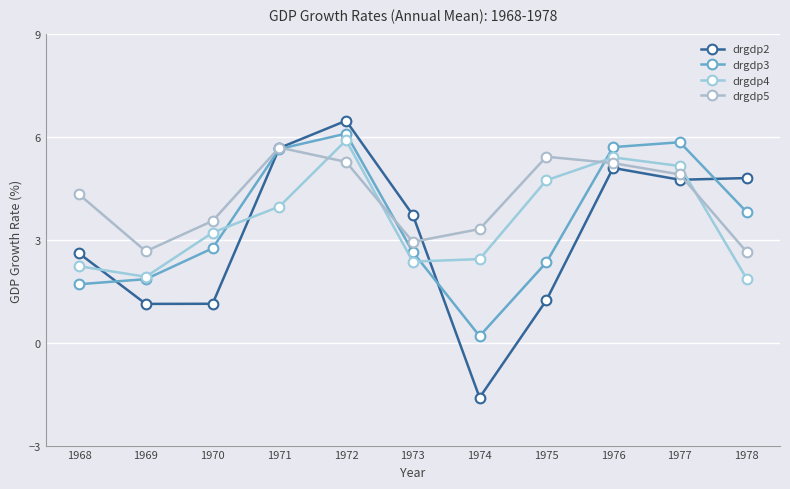

How many interior local valleys does the drgdp4 series have?

2